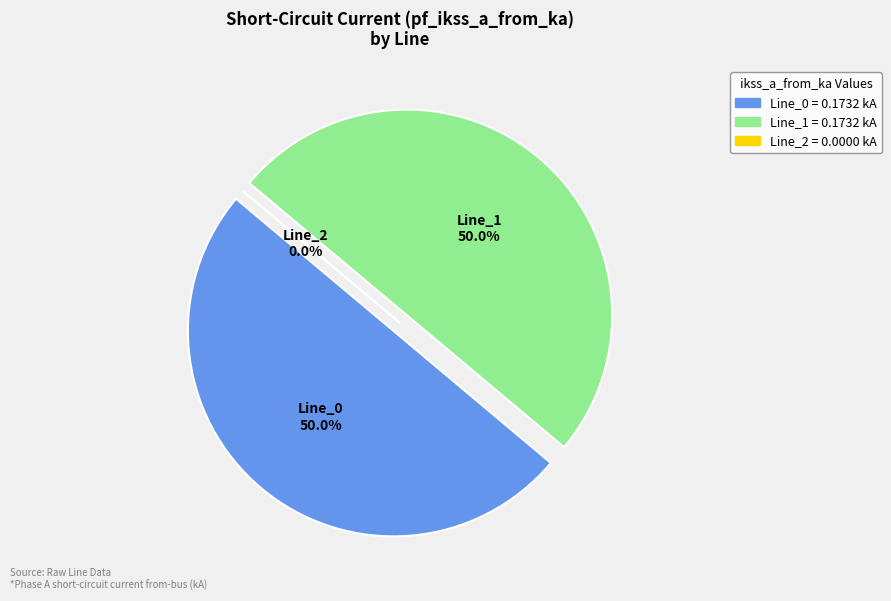

Which category has the smallest portion of the pie?

Line_2